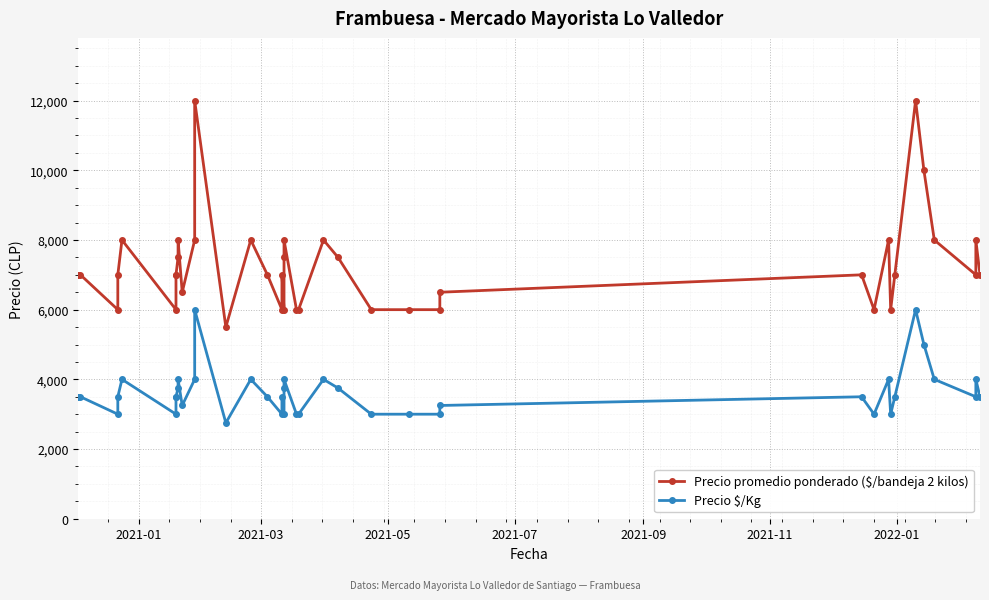

Is the value of Precio $/Kg at 36 greater than the value of Precio promedio ponderado ($/bandeja 2 kilos) at 9?

No